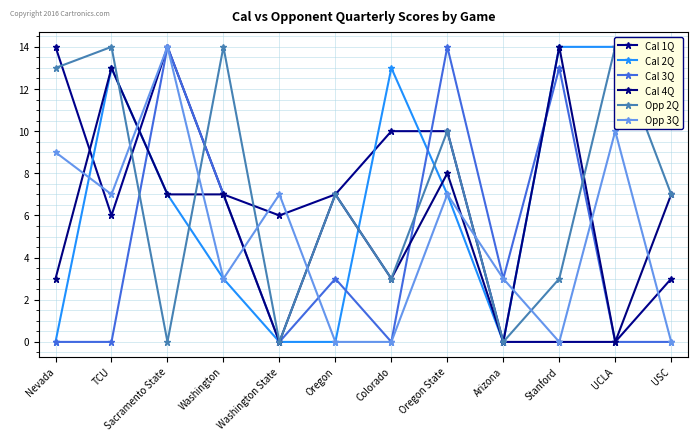

Which series has the largest range (max minus min)?

Cal 1Q